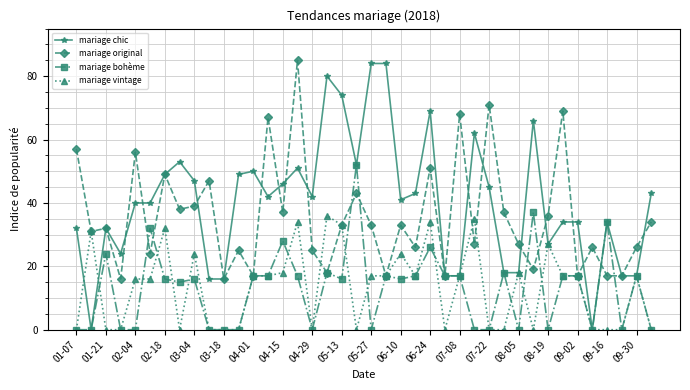

What is the maximum value for mariage original?

85